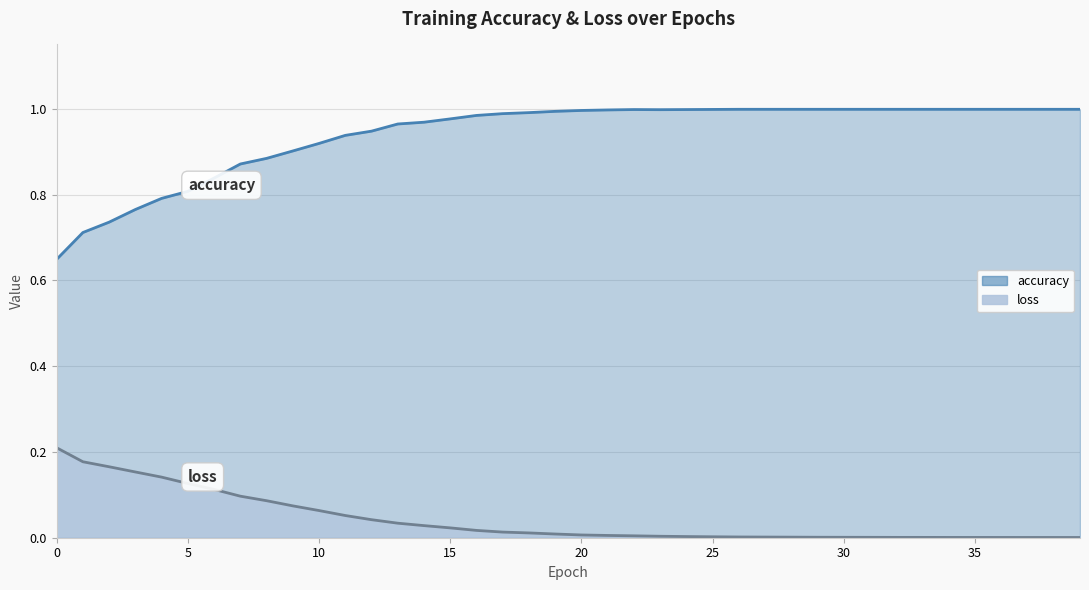

At which label does loss reach its minimum?

39